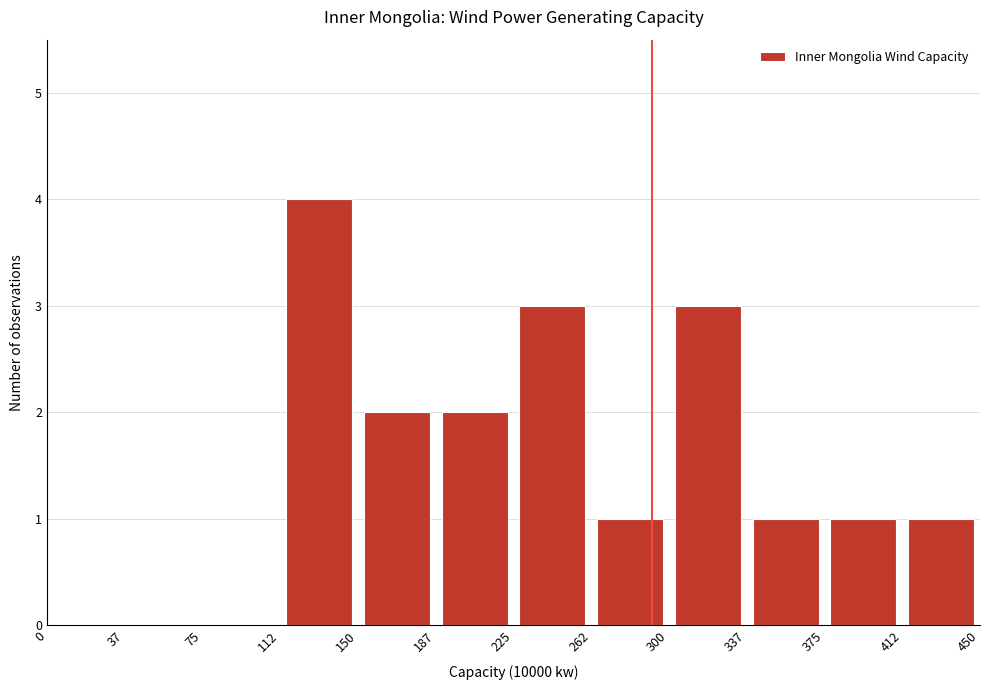

Reading left to right, transcribe this chart: for each bar, give the range it covers on the x-axis and its height. The values are not printed on the chart, so give them approximately, as read against the axis.

0 to 37: 0
37 to 75: 0
75 to 112: 0
112 to 150: 4
150 to 187: 2
187 to 225: 2
225 to 262: 3
262 to 300: 1
300 to 337: 3
337 to 375: 1
375 to 412: 1
412 to 450: 1